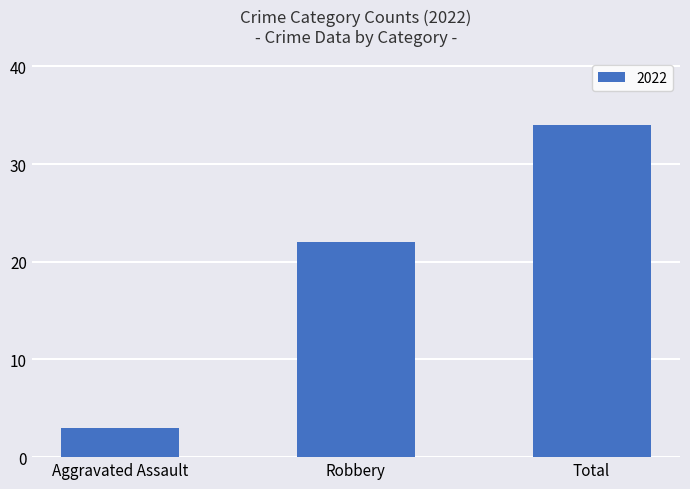

What is the change in value from Aggravated Assault to Total?

+31